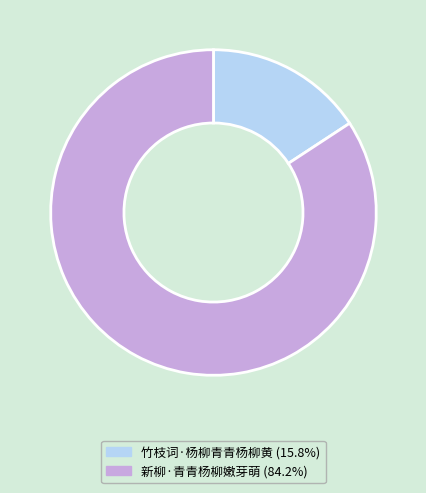

Is the sum of 竹枝词·杨柳青青杨柳黄 and 新柳·青青杨柳嫩芽萌 greater than half?

Yes